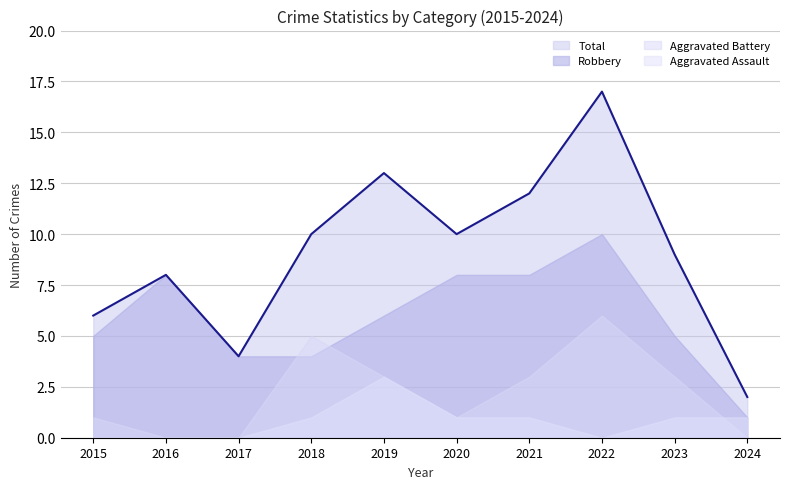

How many lines are shown in the chart?

4